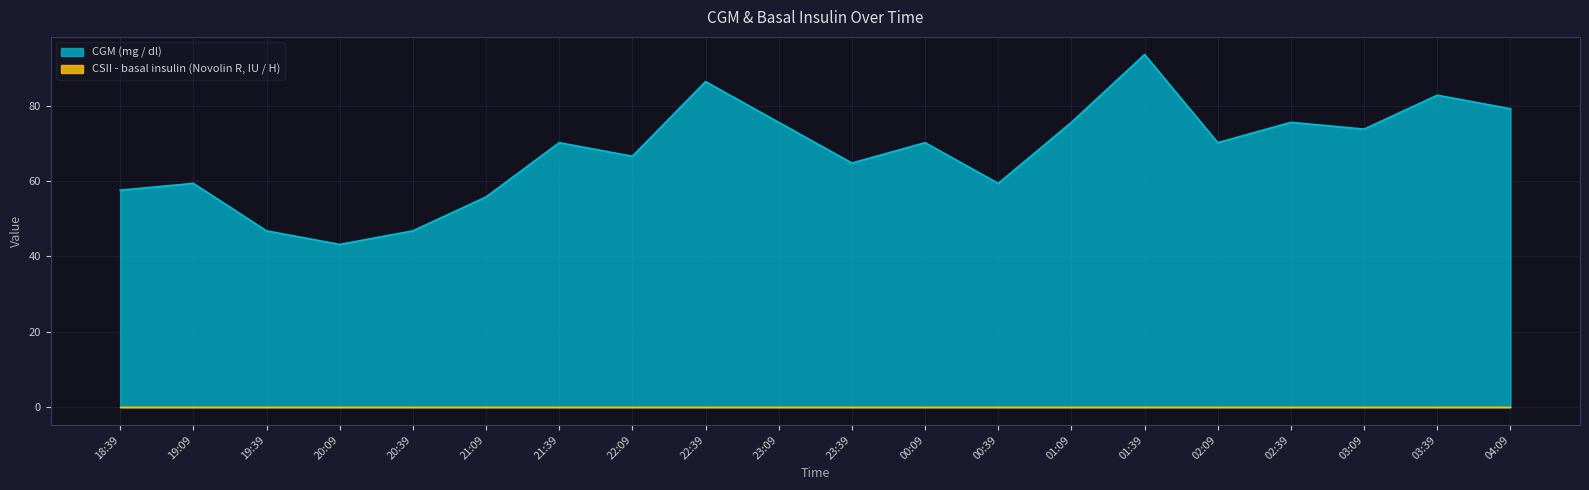

What position from the left is 23:39?

11